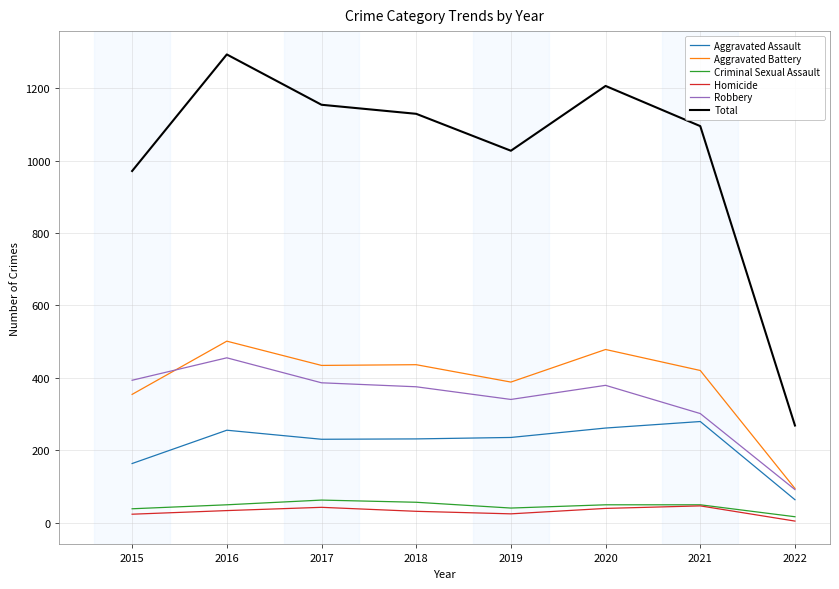

True or false: Homicide and Robbery intersect in this chart.

False